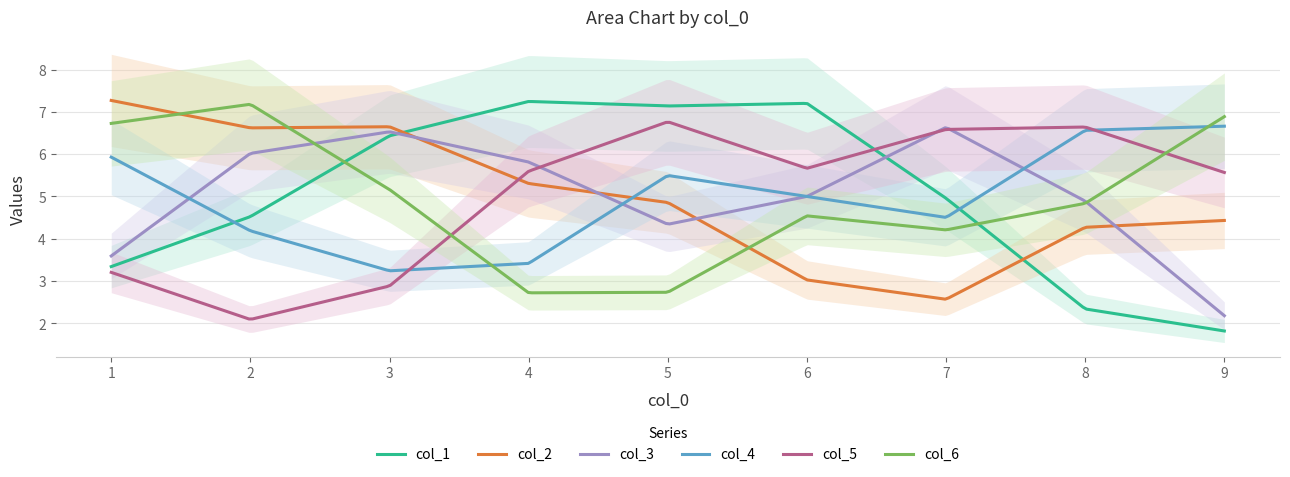

Which series has the largest range (max minus min)?

col_1